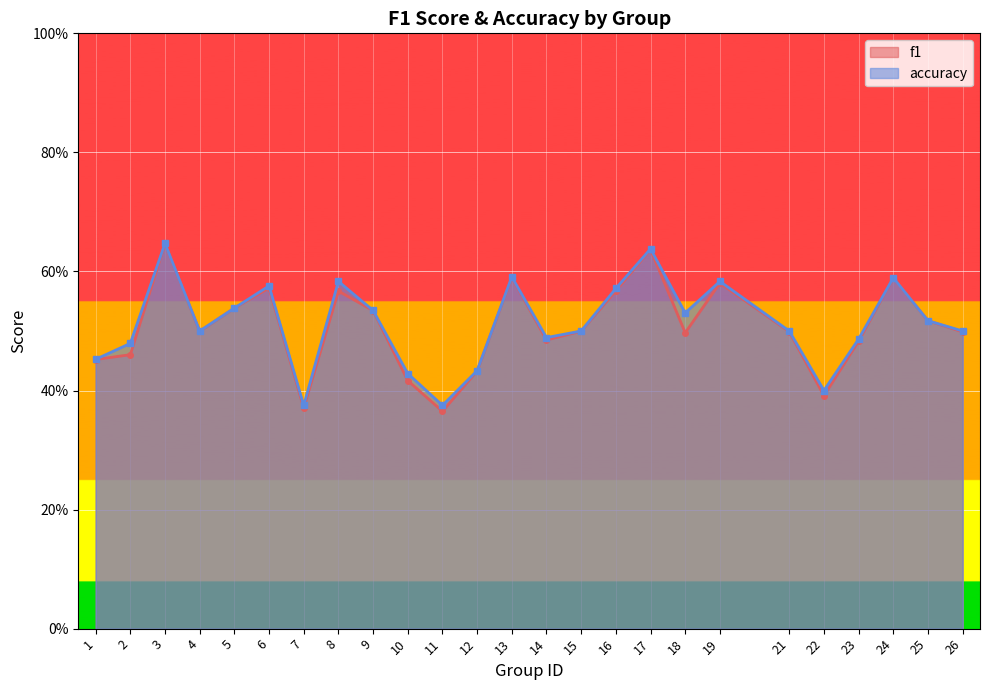

Reading left to right, list all the values displayed in this chart.

f1: 1=0.5	2=0.5	3=0.6	4=0.5	5=0.5	6=0.6	7=0.4	8=0.6	9=0.5	10=0.4	11=0.4	12=0.4	13=0.6	14=0.5	15=0.5	16=0.6	17=0.6	18=0.5	19=0.6	21=0.5	22=0.4	23=0.5	24=0.6	25=0.5	26=0.5
accuracy: 1=0.5	2=0.5	3=0.6	4=0.5	5=0.5	6=0.6	7=0.4	8=0.6	9=0.5	10=0.4	11=0.4	12=0.4	13=0.6	14=0.5	15=0.5	16=0.6	17=0.6	18=0.5	19=0.6	21=0.5	22=0.4	23=0.5	24=0.6	25=0.5	26=0.5